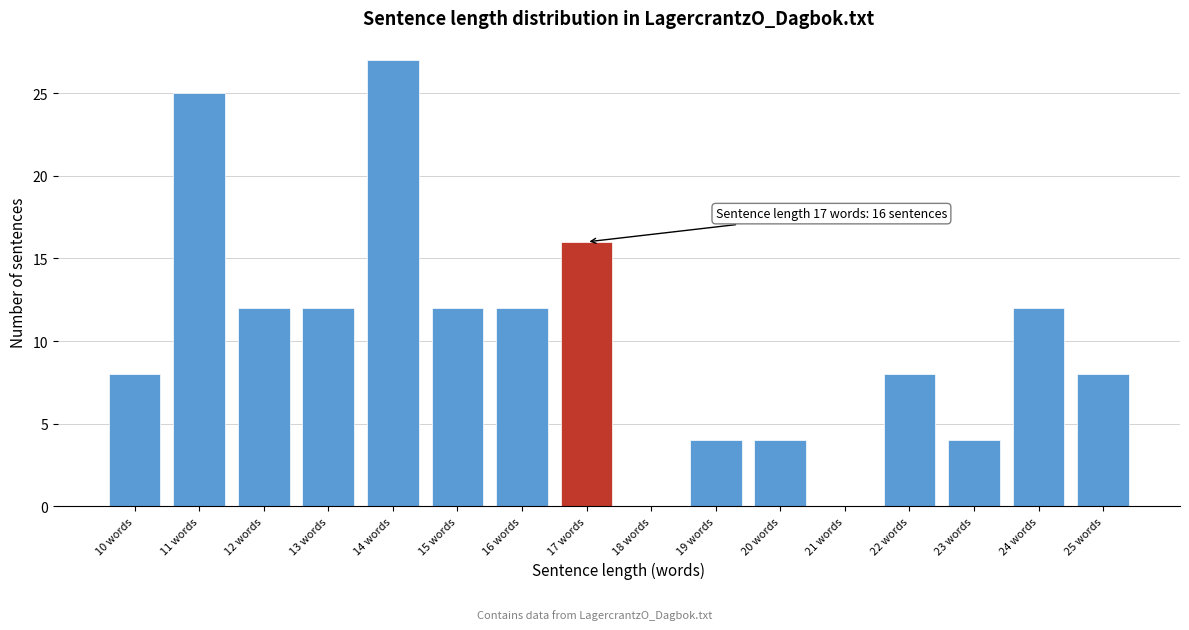

Which range on the x-axis has the tallest bar?

13.5 to 14.5